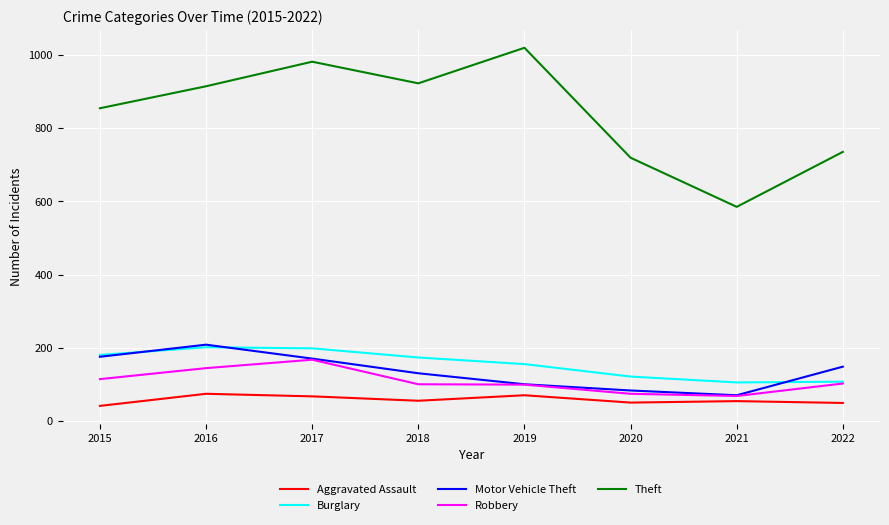

The value of Theft at 2015 is 1324. True or false?

False